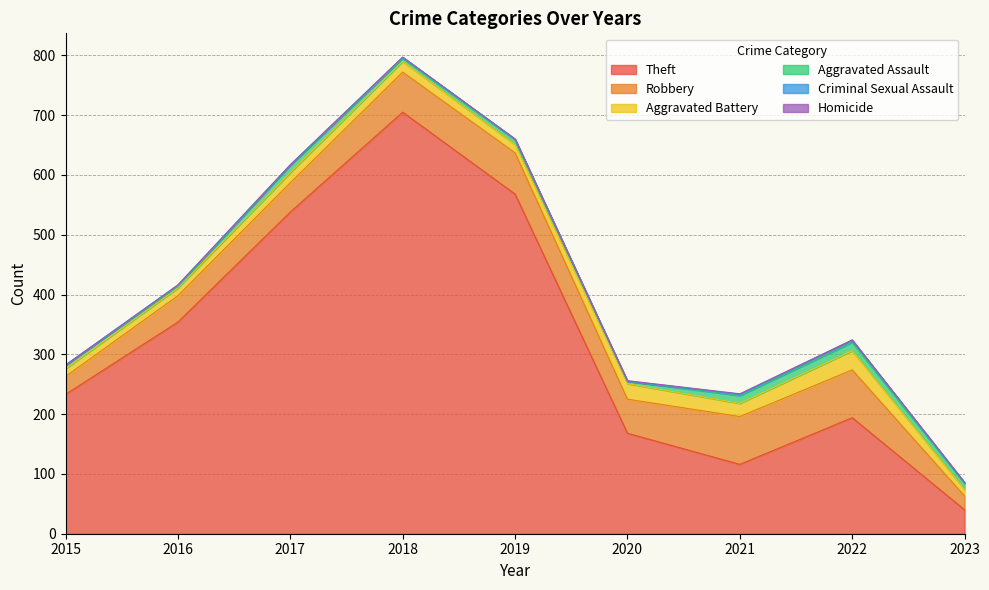

True or false: Homicide and Aggravated Assault cross at least once.

False